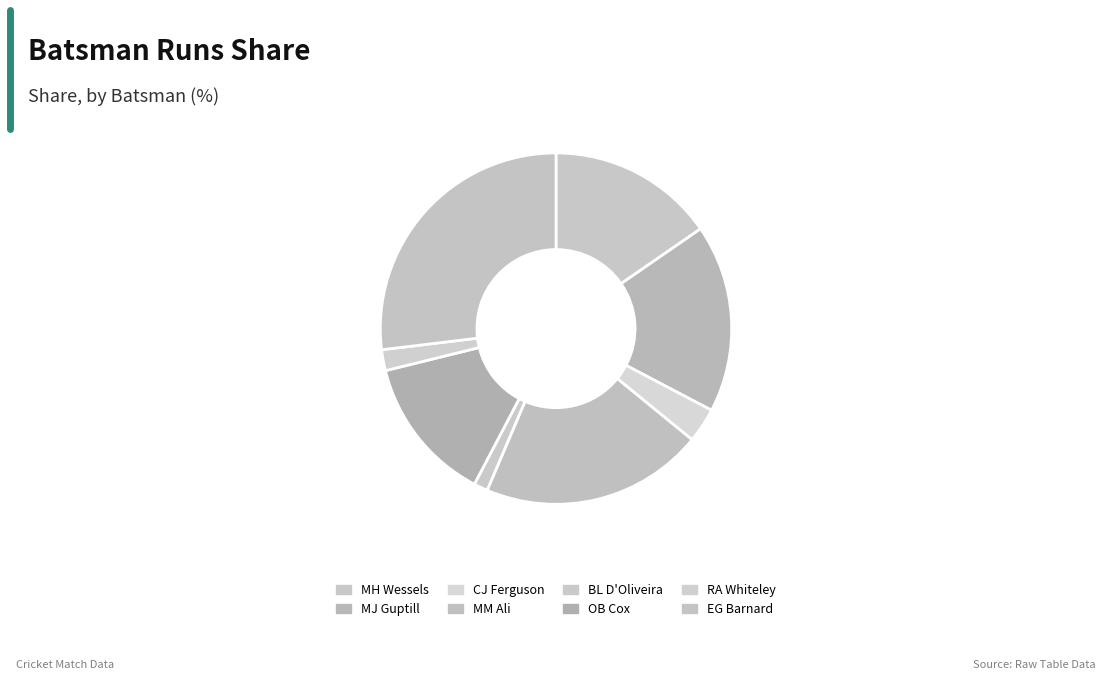

Between MM Ali and RA Whiteley, which is larger?

MM Ali